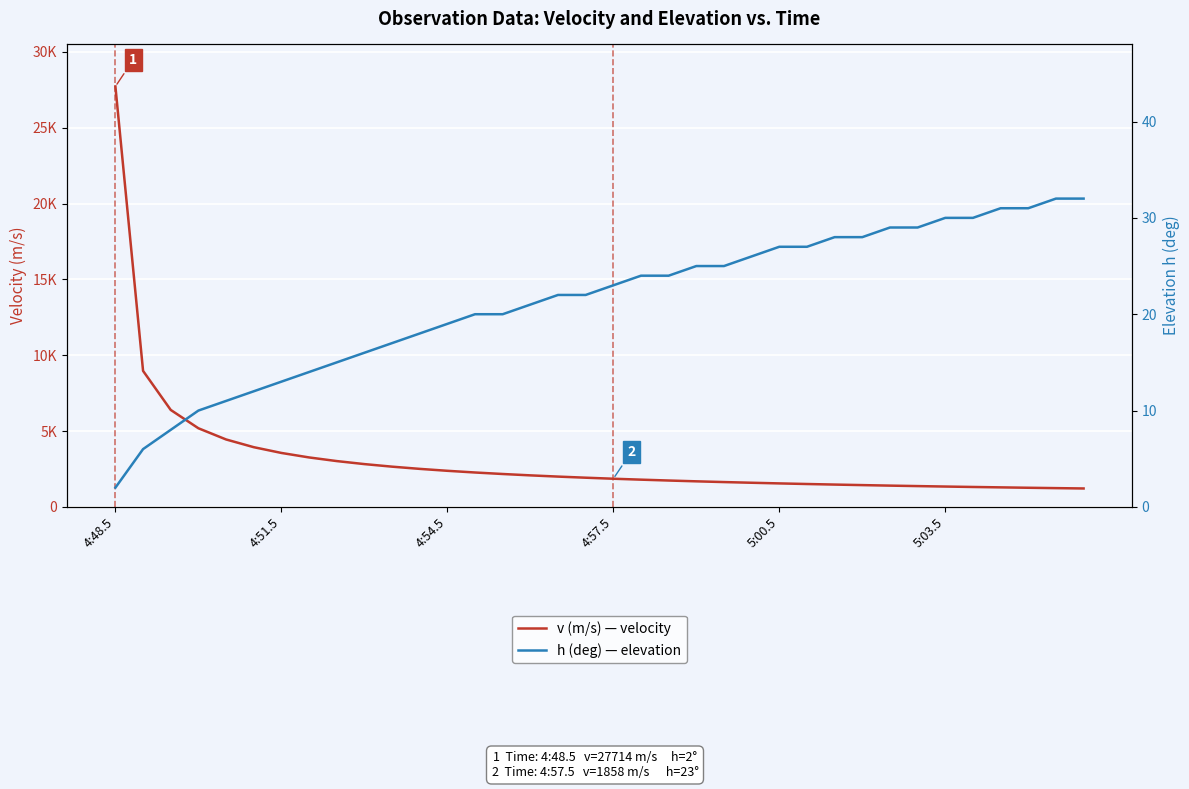

Reading left to right, list all the values displayed in this chart.

v (m/s) — velocity: 27714	8967	6393	5185	4447	3938	3558	3262	3022	2823	2654	2508	2381	2269	2170	2080	1999	1926	1858	1797	1740	1687	1638	1593	1550	1510	1473	1438	1404	1373	1343	1315	1289	1263	1239	1216
h (deg) — elevation: 2	6	8	10	11	12	13	14	15	16	17	18	19	20	20	21	22	22	23	24	24	25	25	26	27	27	28	28	29	29	30	30	31	31	32	32